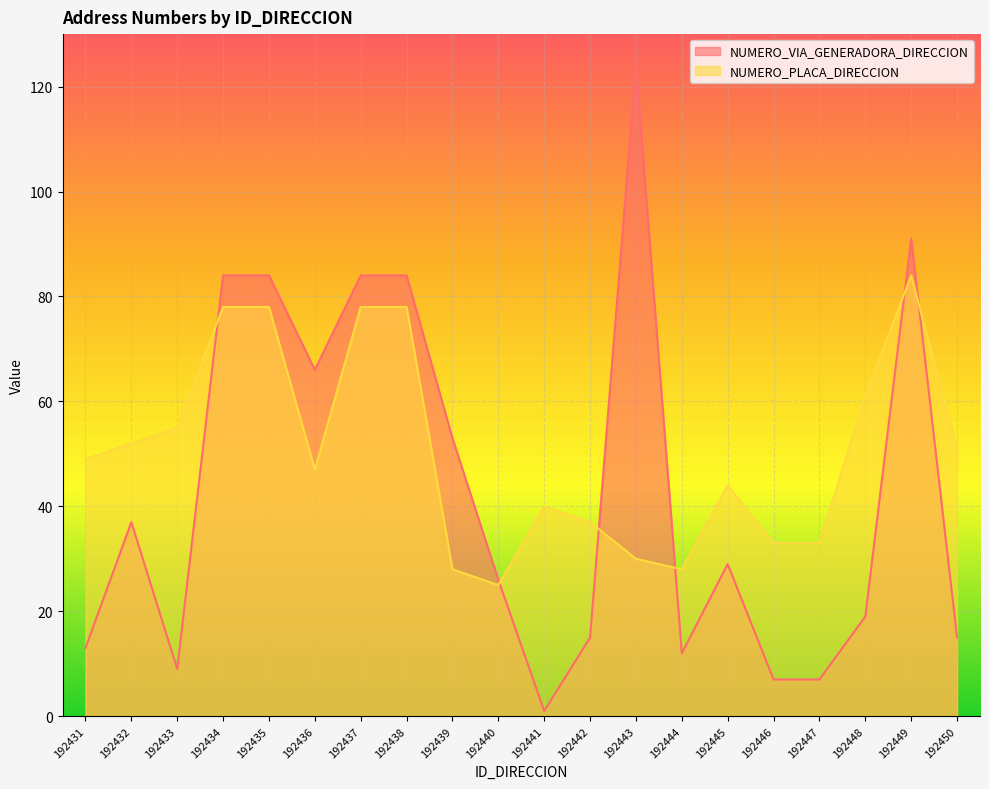

In NUMERO_PLACA_DIRECCION, how many points are lower than both neighbors (excluding endpoints)?

3